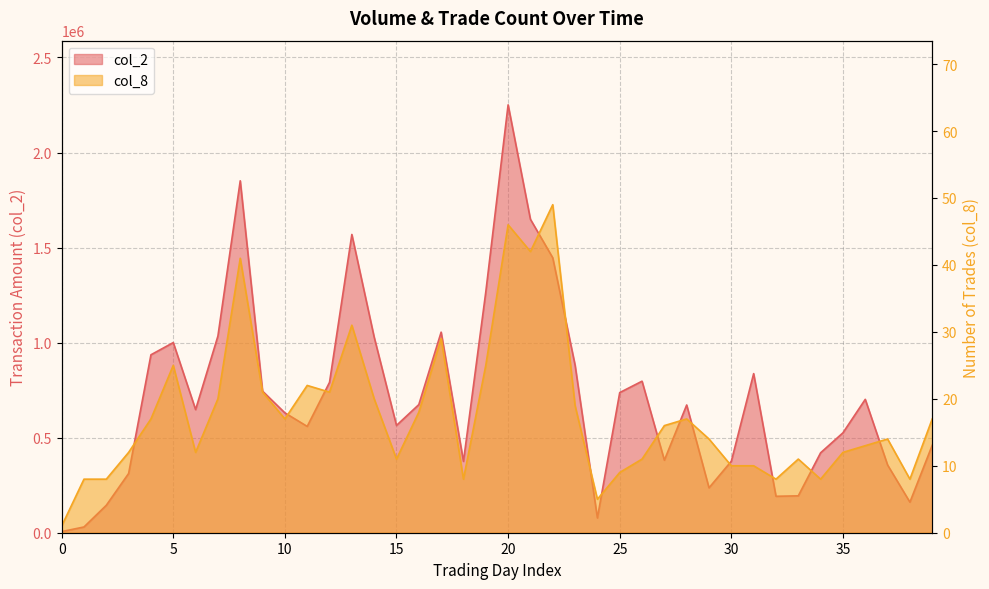

List the series in order of their overall mean, lowest first.

col_8, col_2